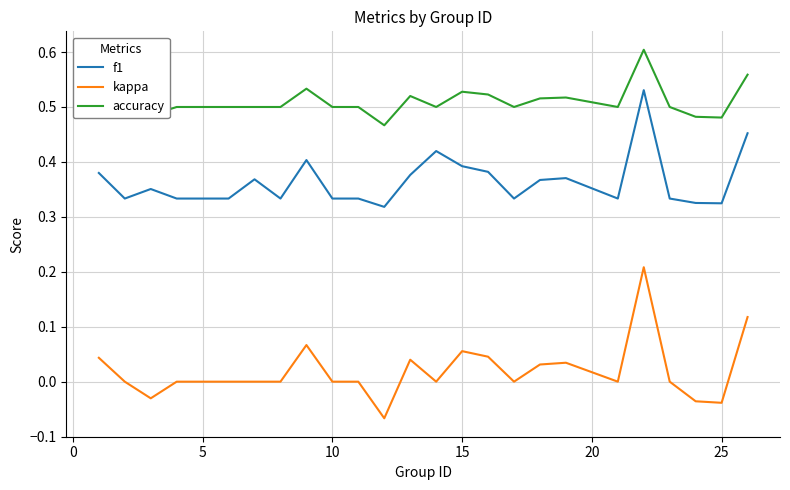

List the series in order of their overall mean, highest first.

accuracy, f1, kappa